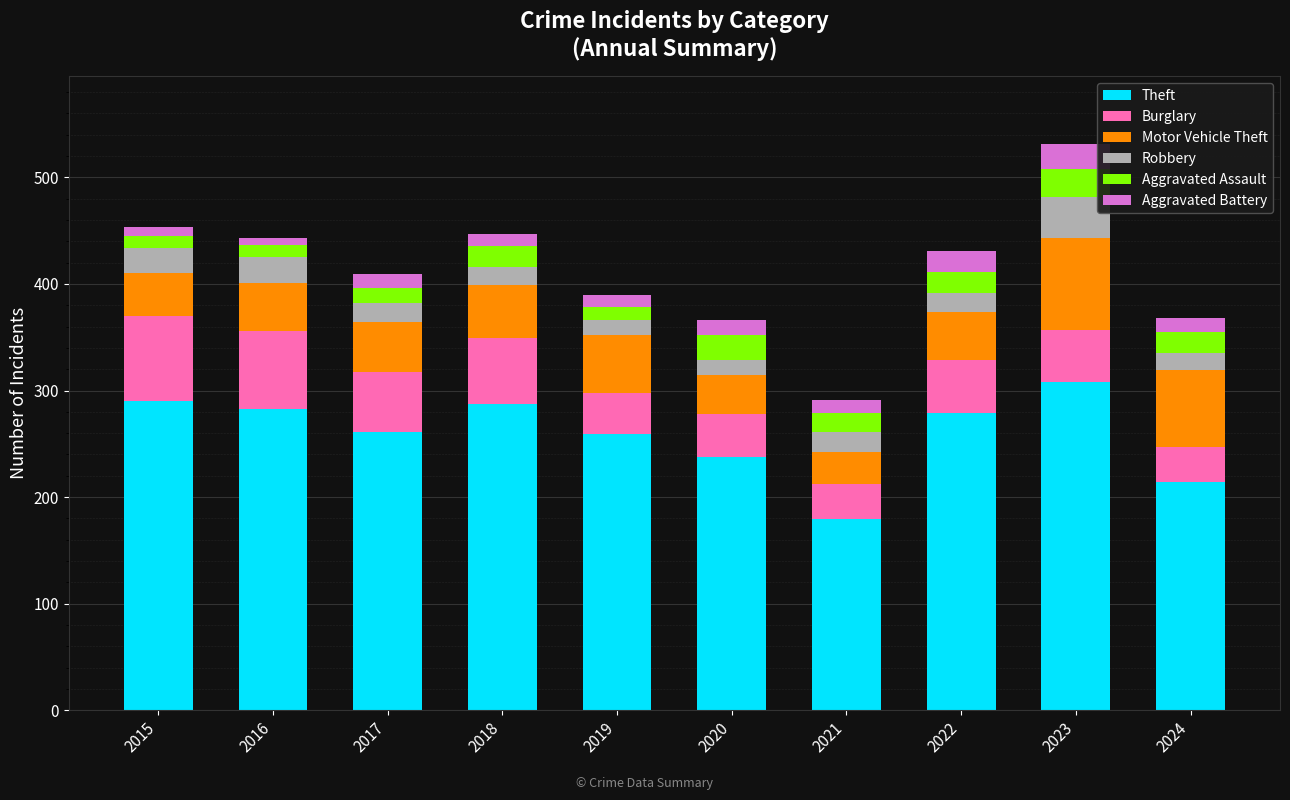

What is the maximum value for Theft?

308